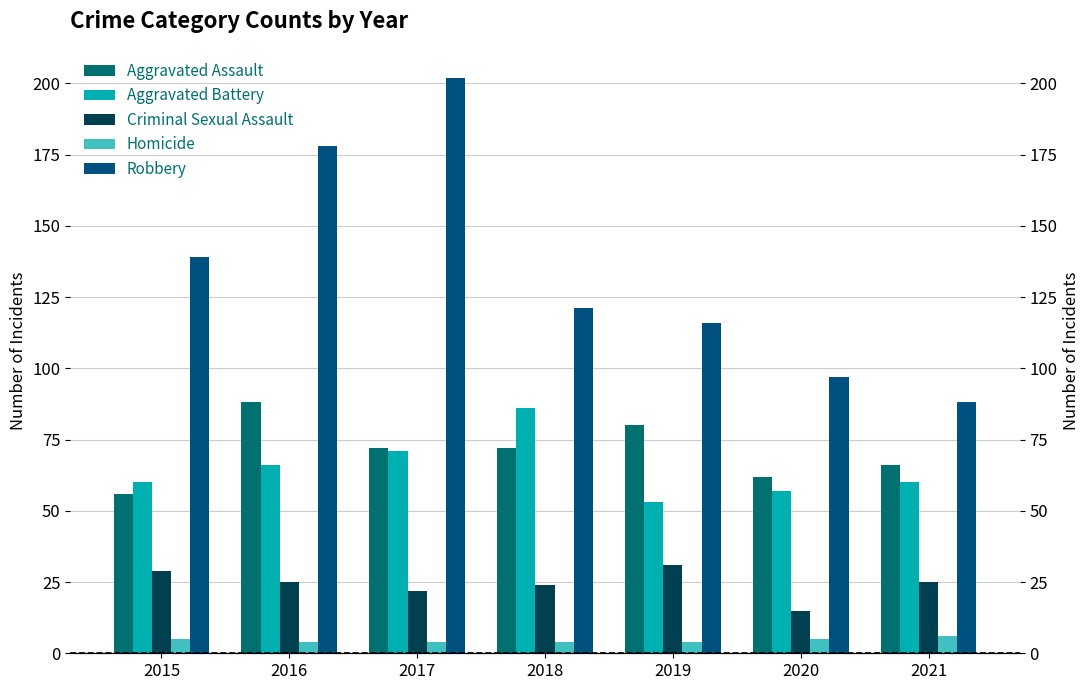

What are all the series names shown in the legend?

Aggravated Assault, Aggravated Battery, Criminal Sexual Assault, Homicide, Robbery